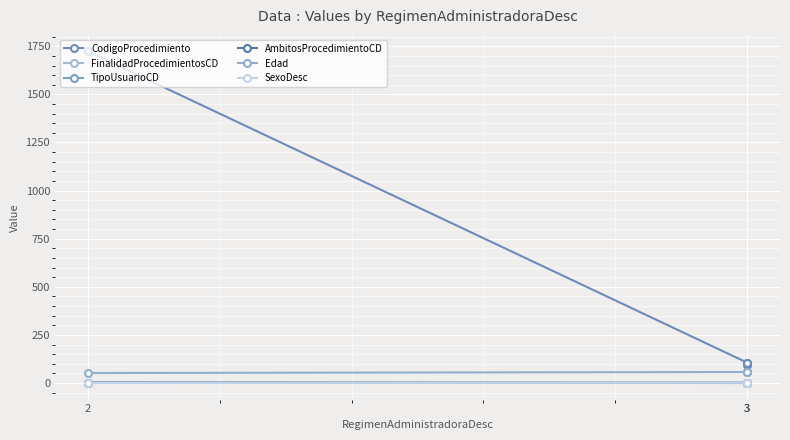

True or false: TipoUsuarioCD and Edad cross at least once.

False